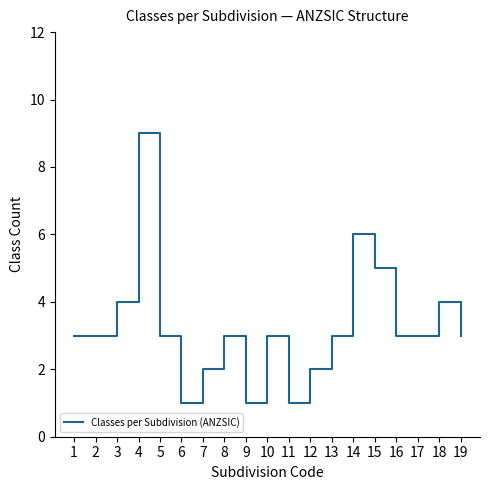

How many interior local peaks (higher than both neighbors) does the data have?

5